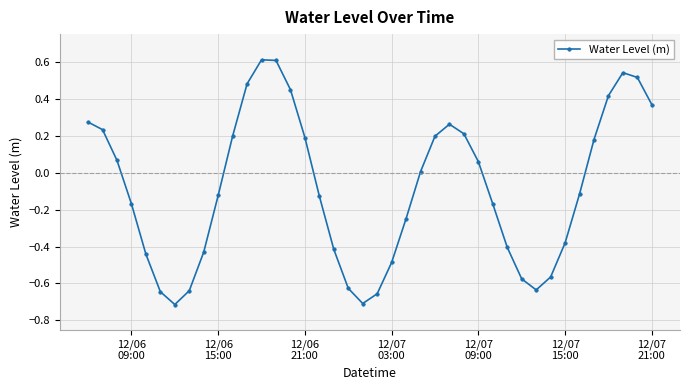

How many points are higher than both their immediate neighbors (excluding endpoints)?

3